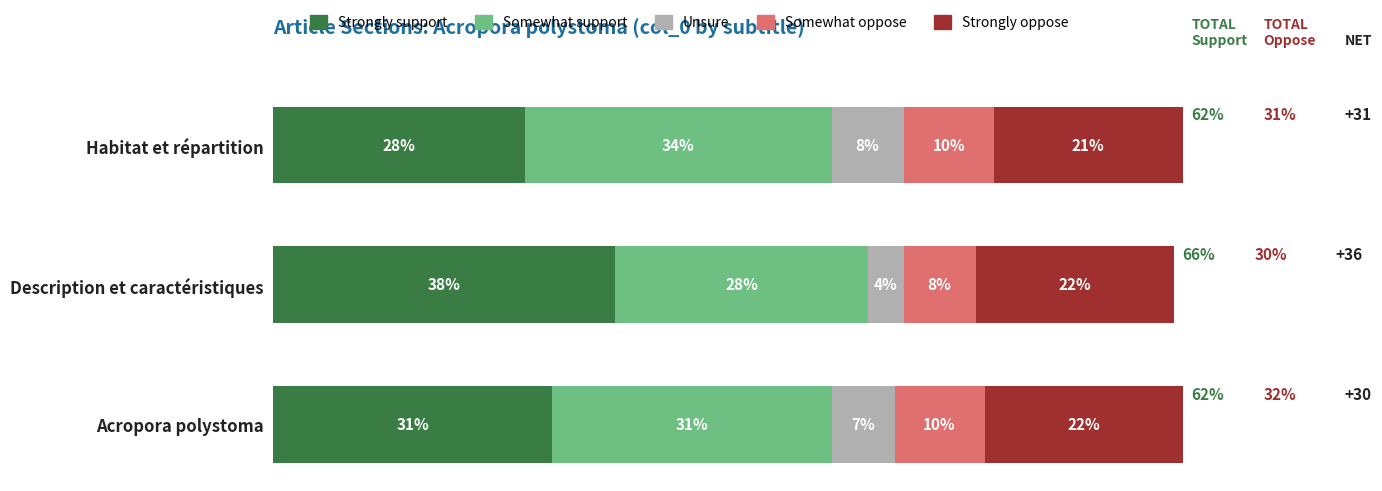

At which label is Strongly support closest to 33?

Acropora polystoma